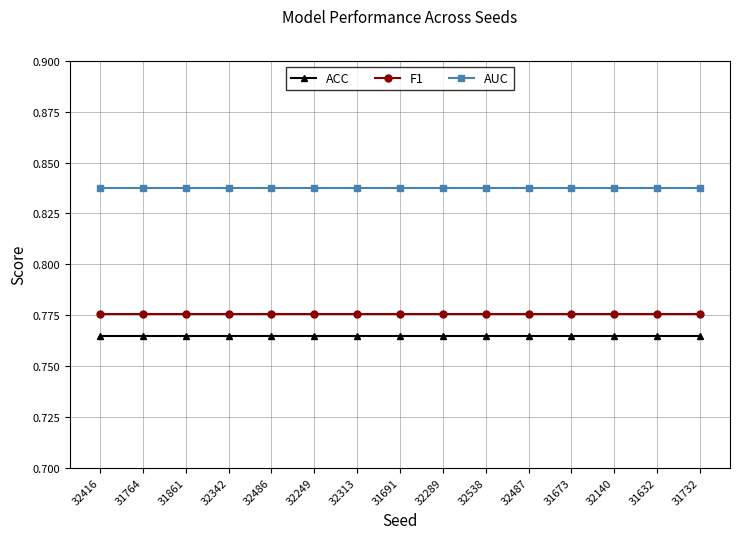

Which series has the largest total across all categories?

AUC